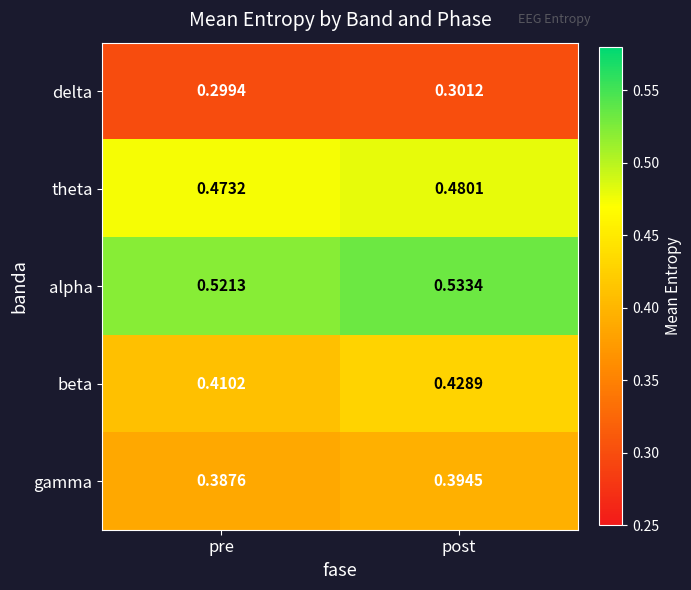

Is the value of beta at pre greater than the value of delta at pre?

Yes